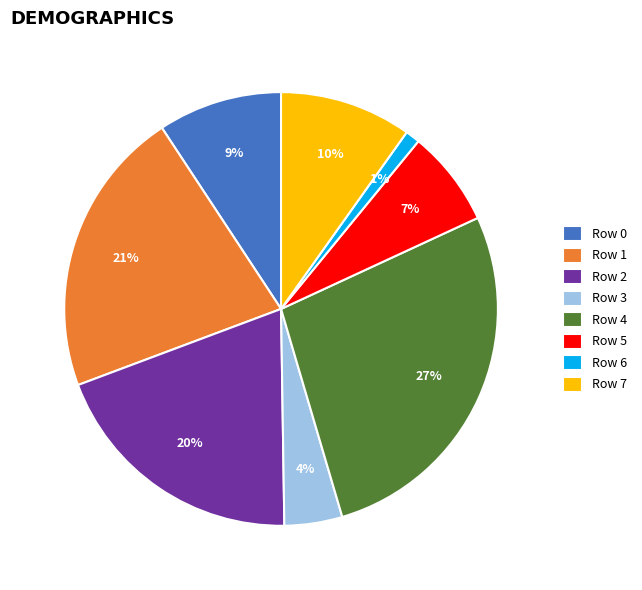

Is there a majority slice in this chart?

No